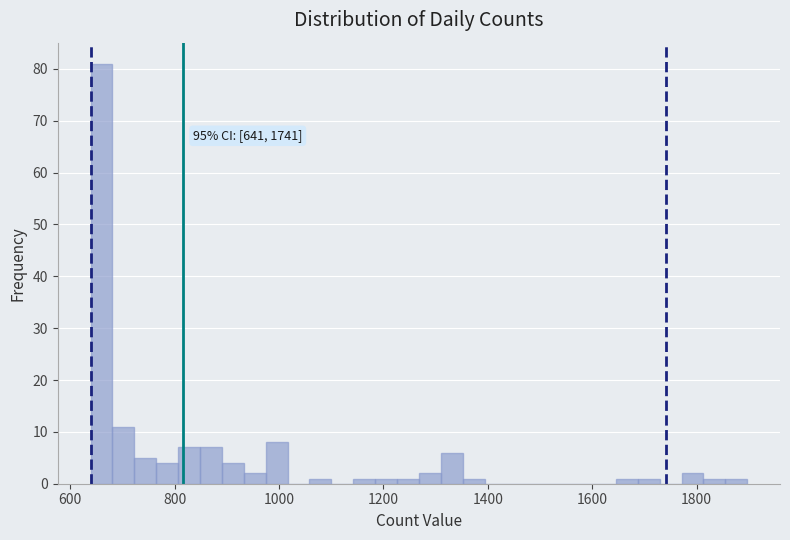

Read against the x-axis, roughly where is the centre of the tallest bar?

660